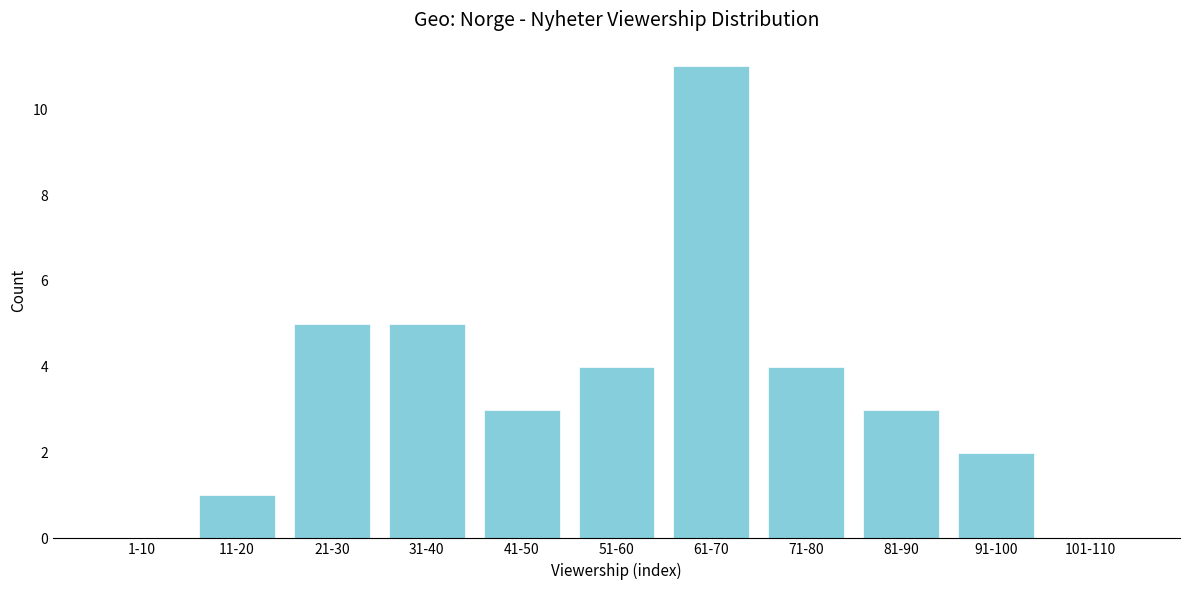

Reading left to right, extract all data points from this chart.

1-10=0	11-20=1	21-30=5	31-40=5	41-50=3	51-60=4	61-70=11	71-80=4	81-90=3	91-100=2	101-110=0